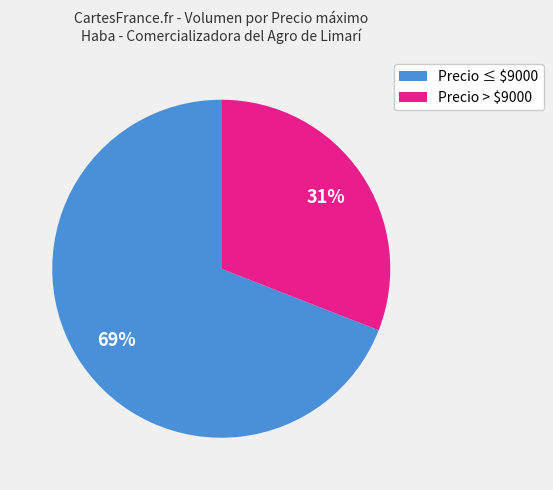

Count the number of slices in the pie.

2